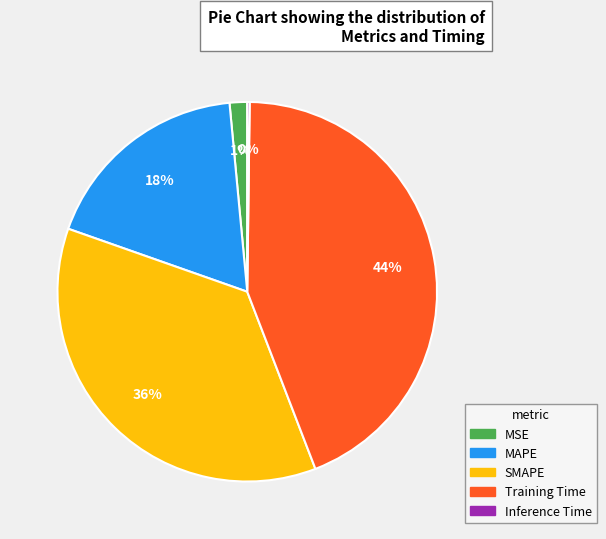

Is it true that SMAPE is 43% of the pie?

False